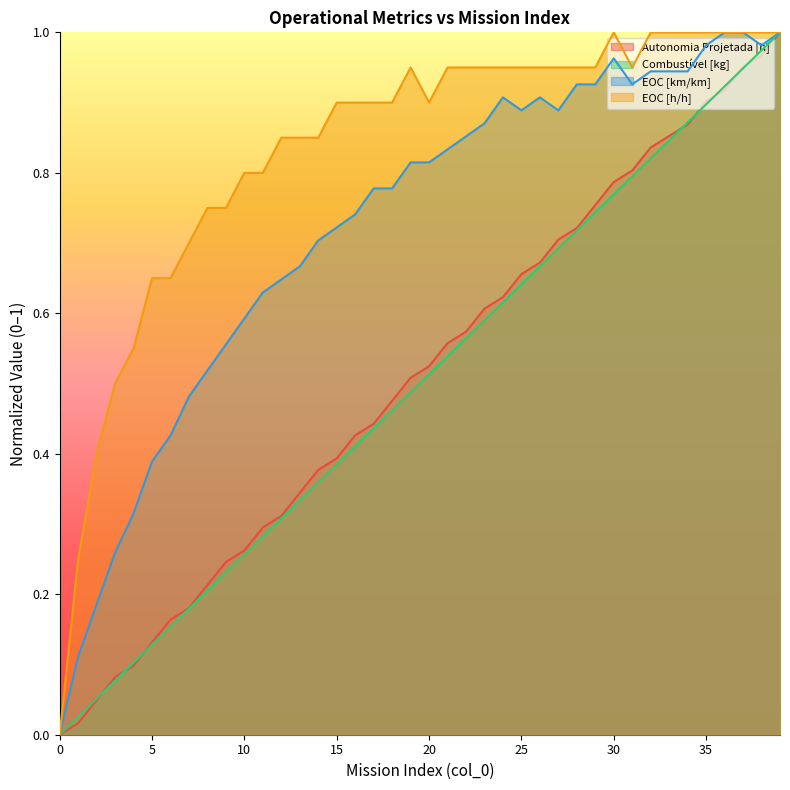

Which has a higher value, 21 or 36?

36